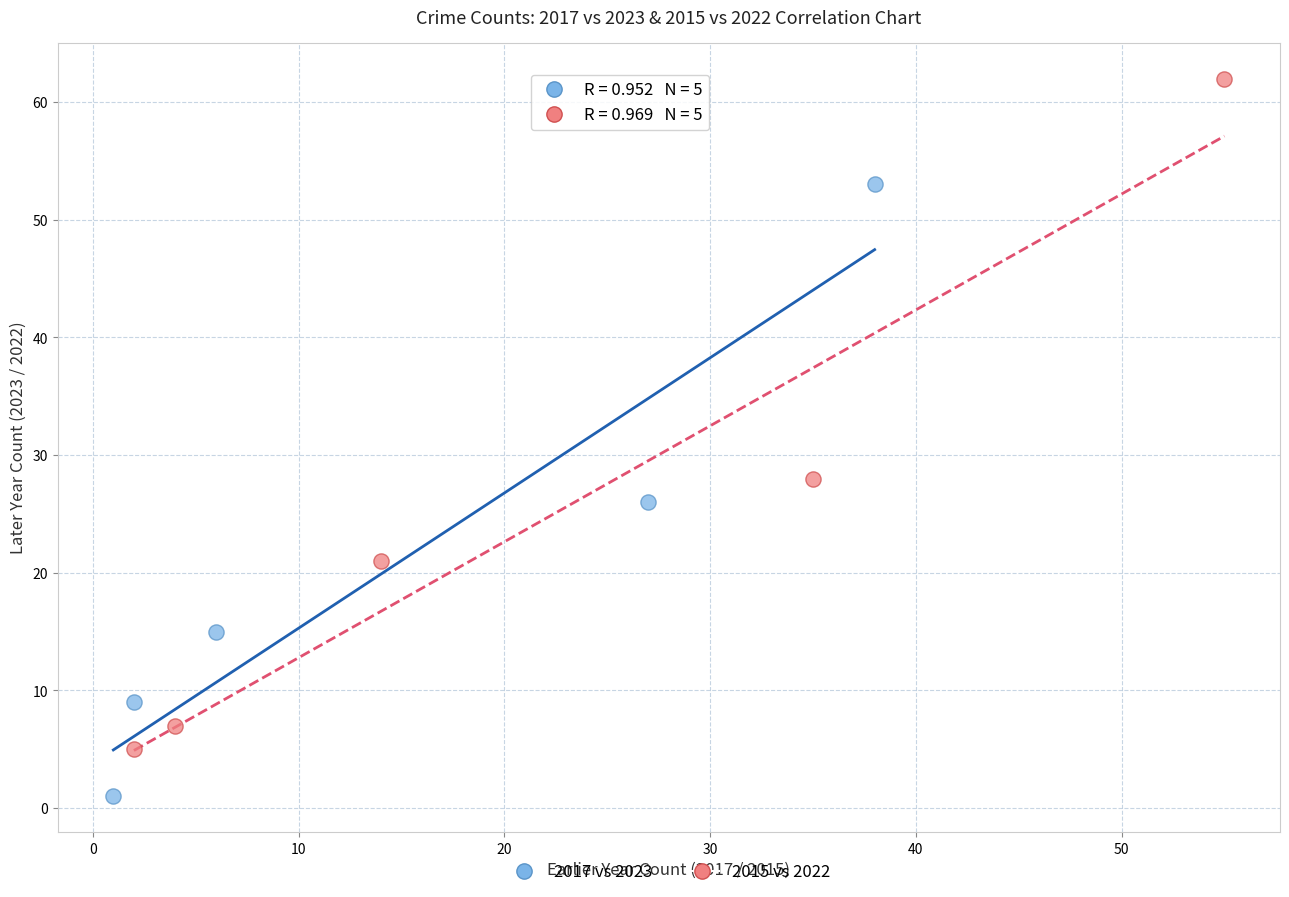

What are all the series names shown in the legend?

2017 vs 2023, 2015 vs 2022